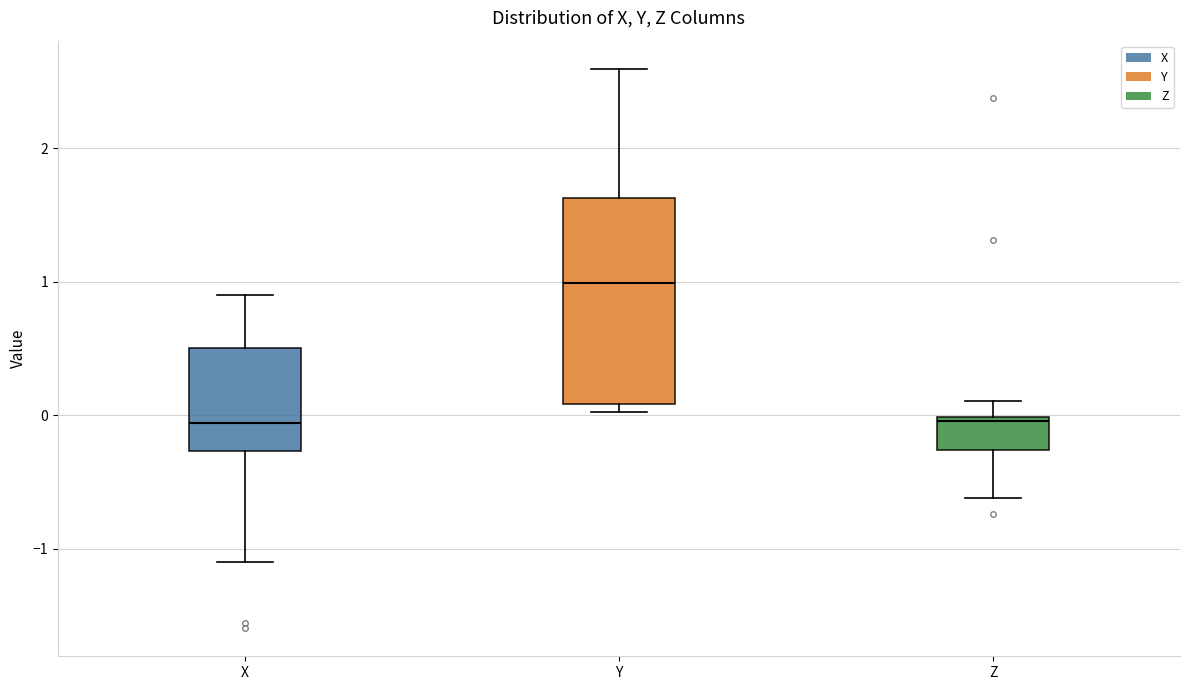

Where is the upper edge of the box for X on the y-axis? The values are not printed on the chart, so give them approximately, as read against the axis.

0.5